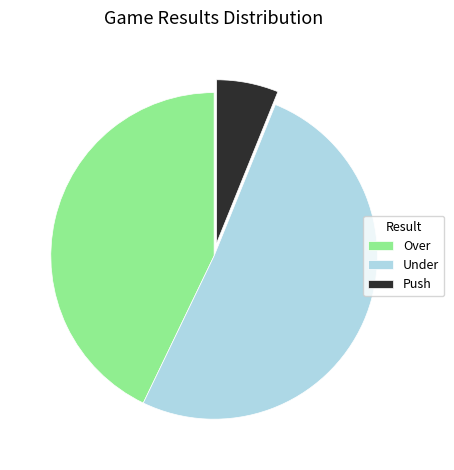

True or false: Push accounts for 6% of the total.

True